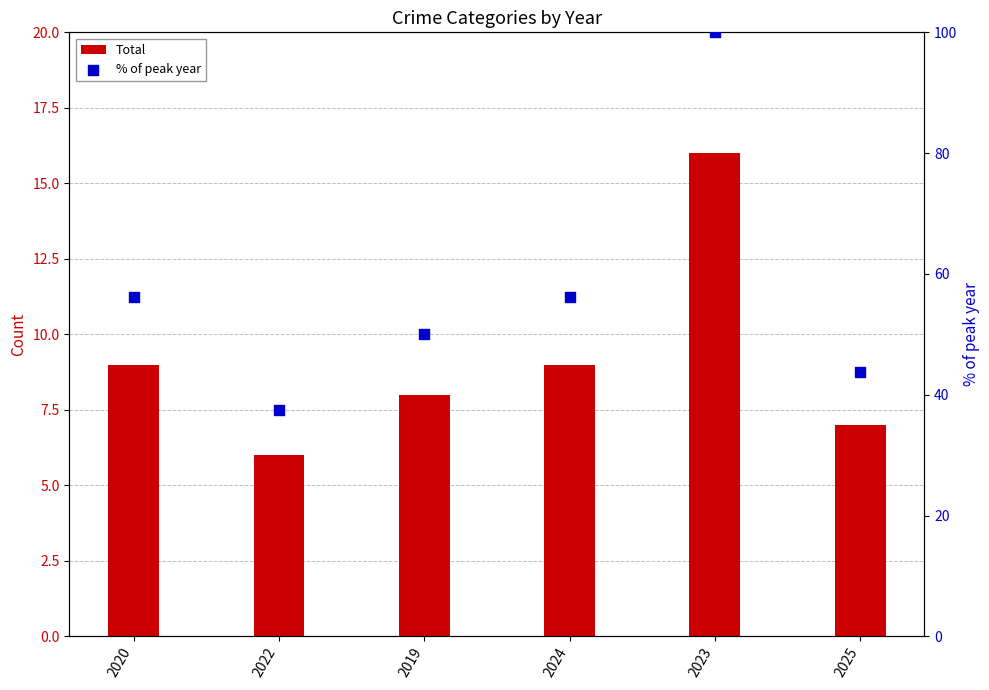

Which series has the largest total across all categories?

% of peak year